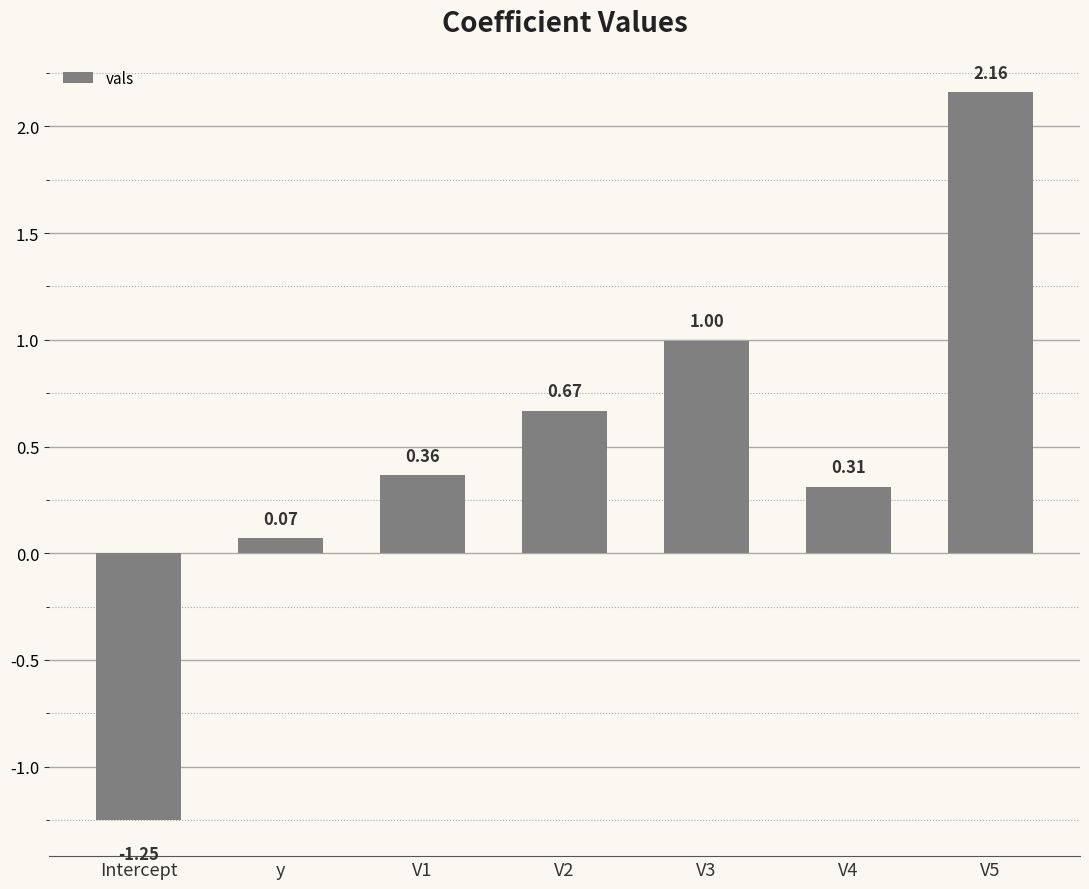

What is the label of the 4th bar from the left?

V2